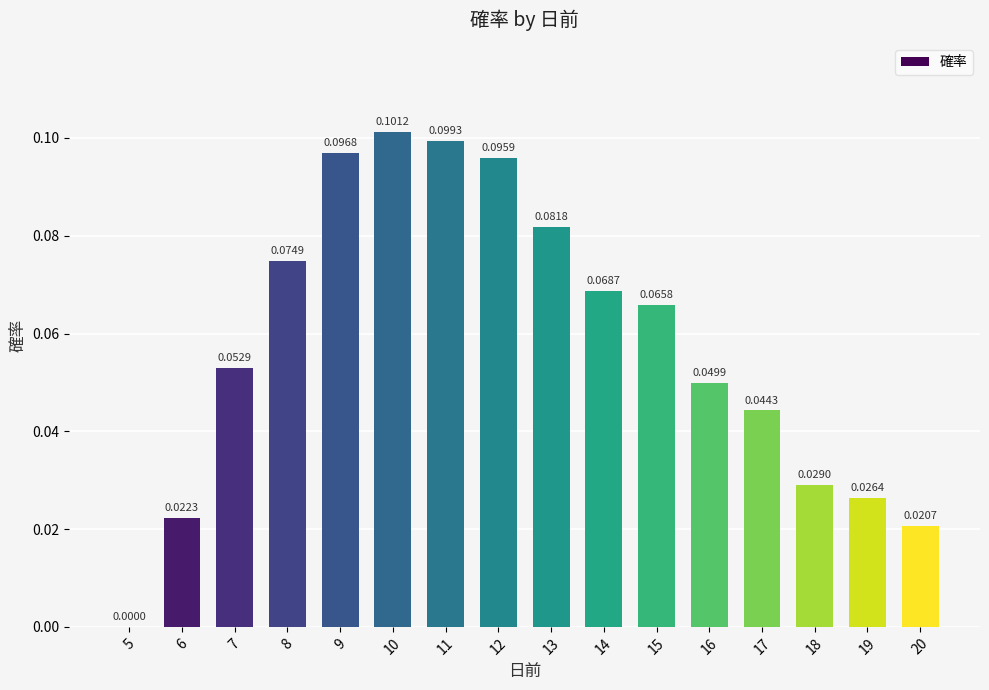

Between 12 and 7, which is larger?

12